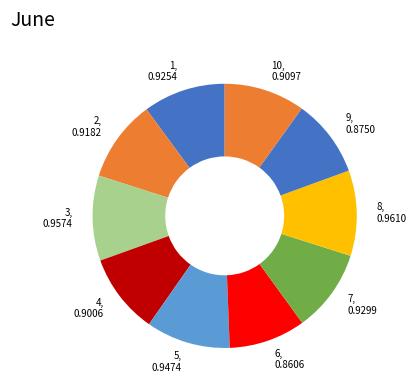

True or false: 4 accounts for 1% of the total.

False